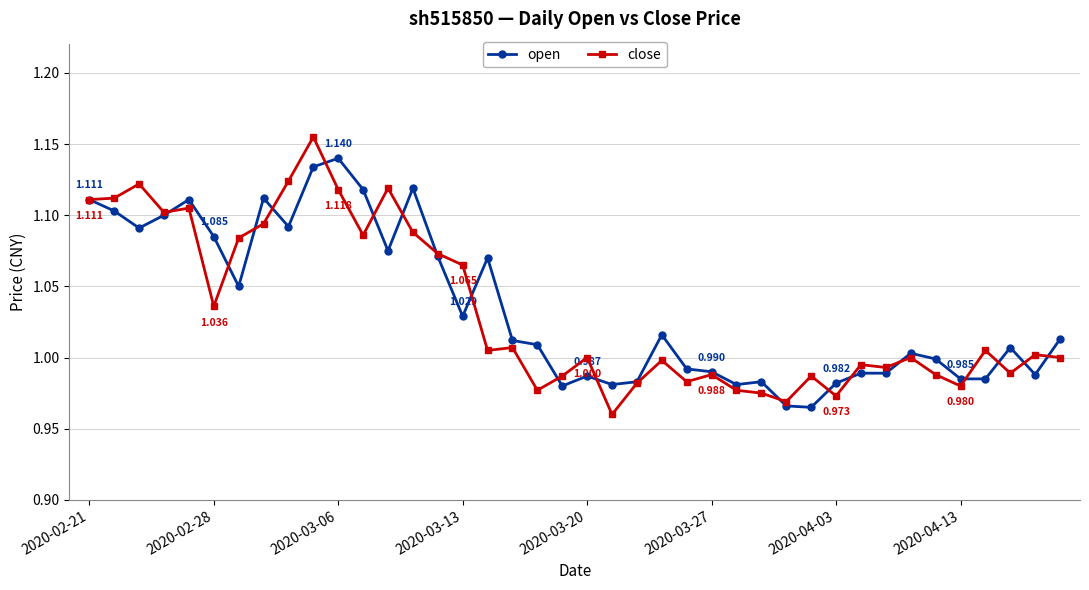

Which series has the widest spread of values?

close